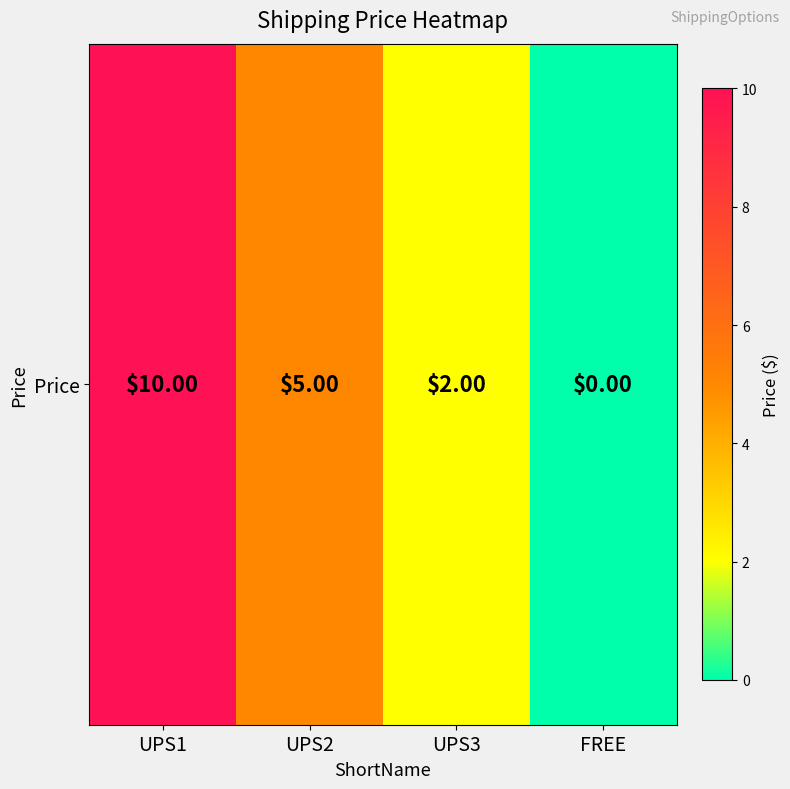

What is the maximum value shown in the chart?

10